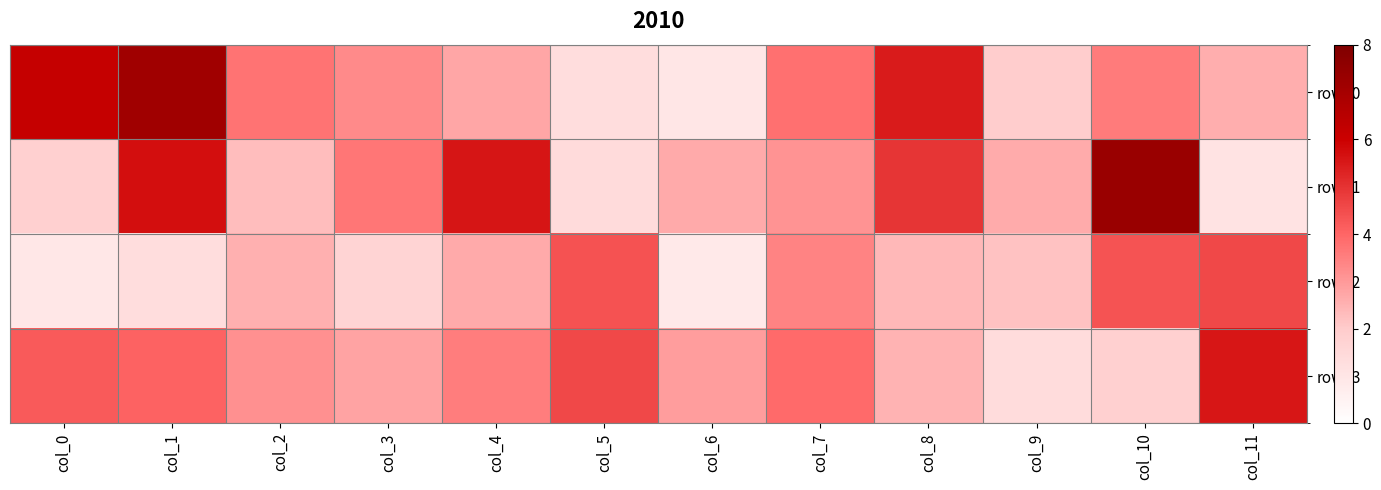

At which category is the sum across all series the highest?

col_1